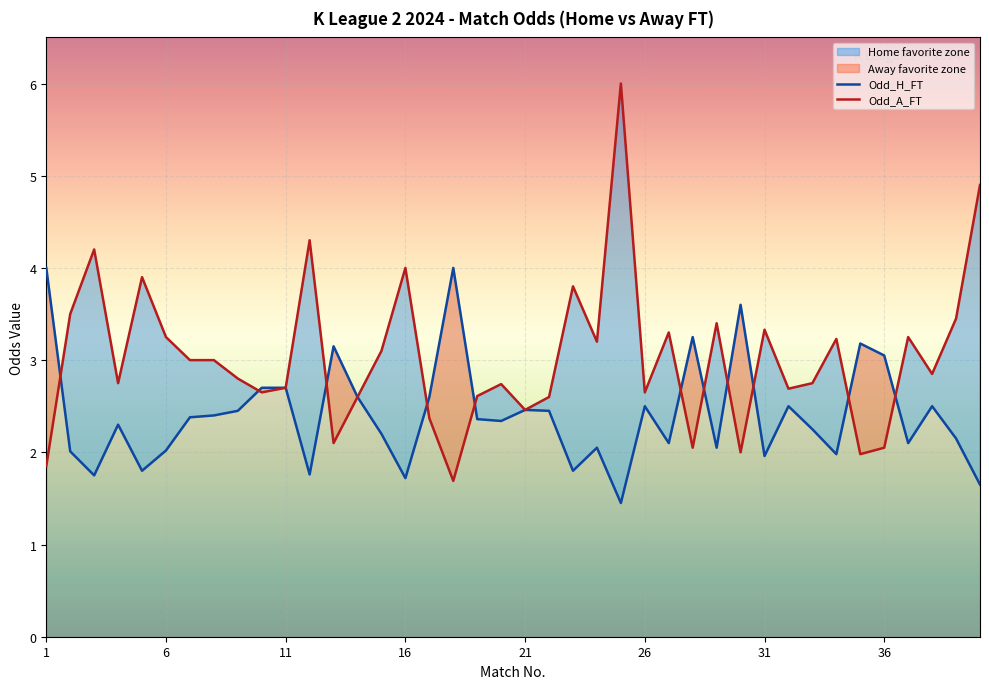

List the series in order of their overall mean, highest first.

Odd_A_FT, Odd_H_FT